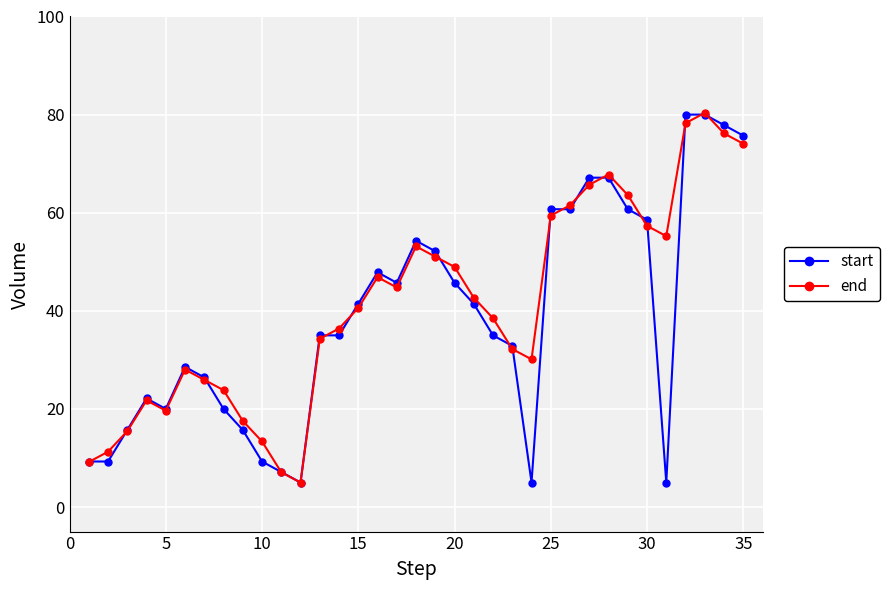

What is the value of the end point at the 34th from the left?

76.2